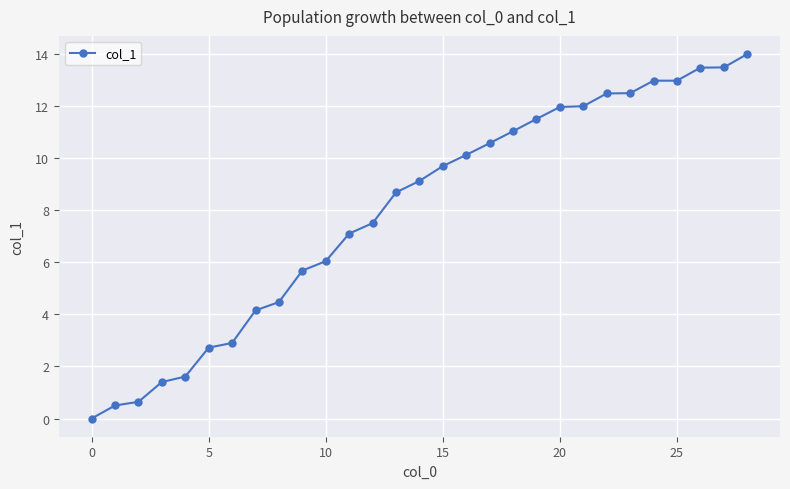

What is the value of the 5th point from the left?

1.6